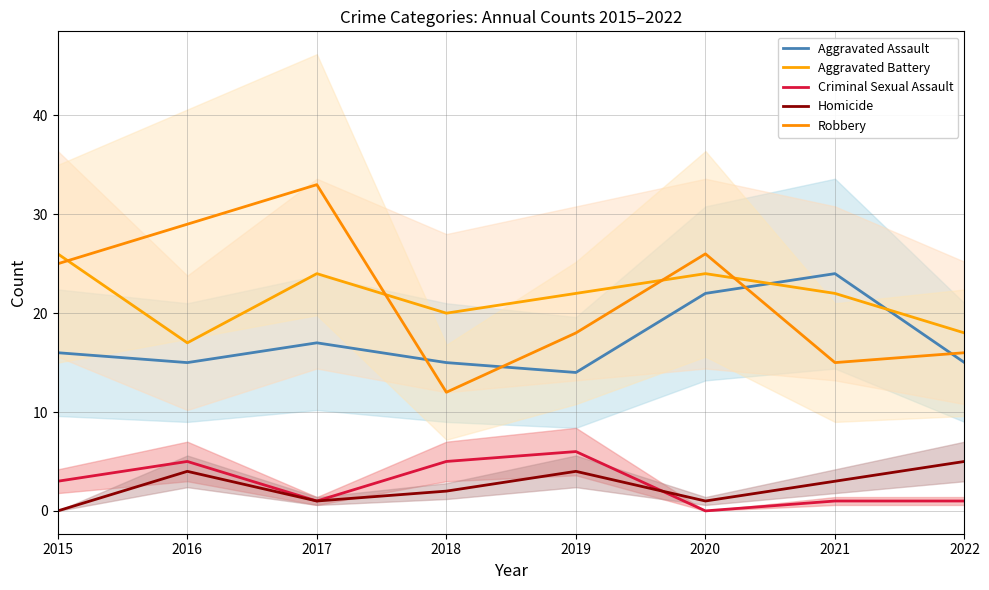

At which category is the sum across all series the highest?

2017